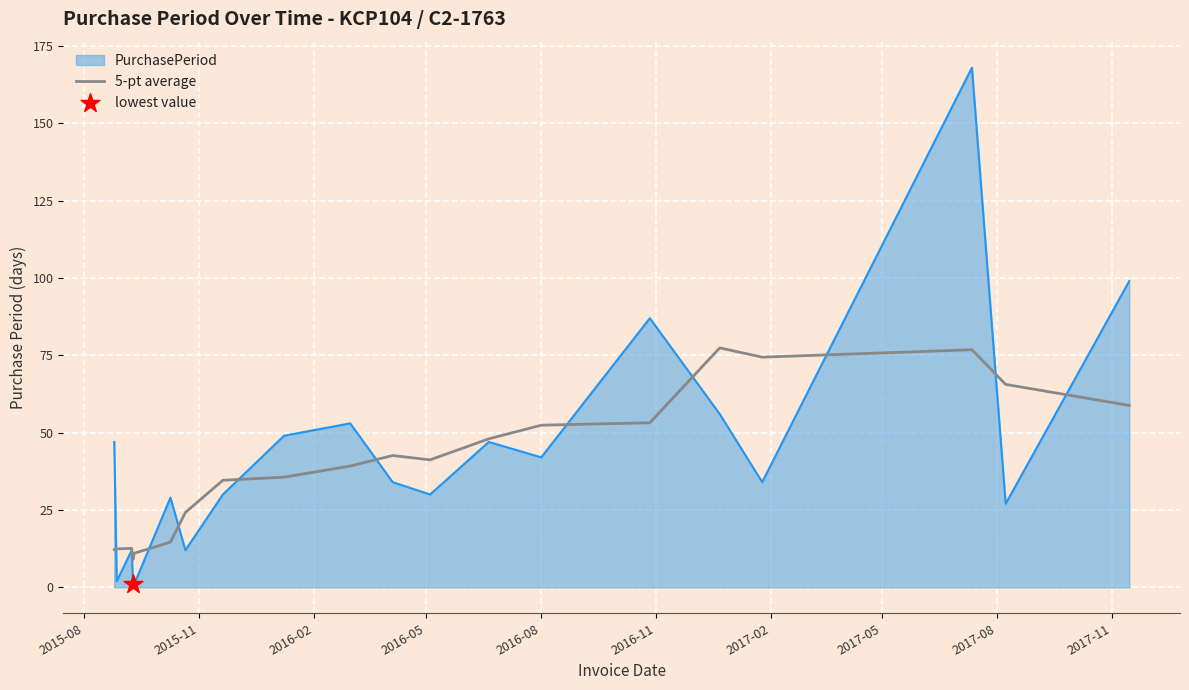

What is the greatest value displayed?

168.0